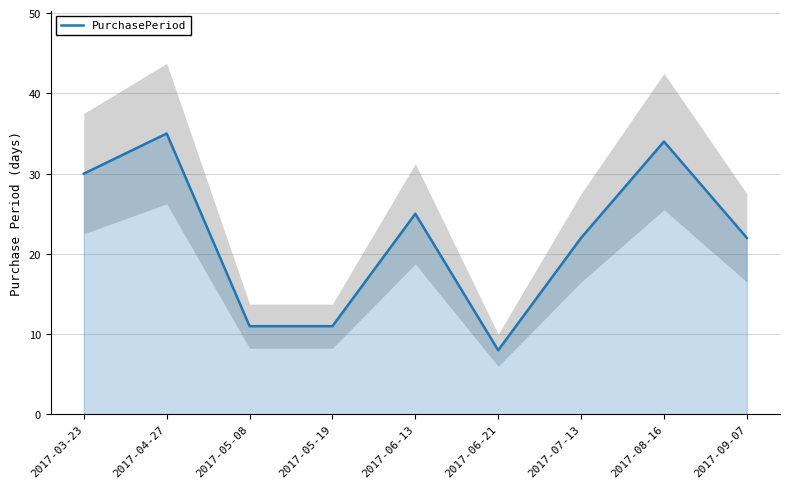

Is this an area chart (filled region under the line)?

No